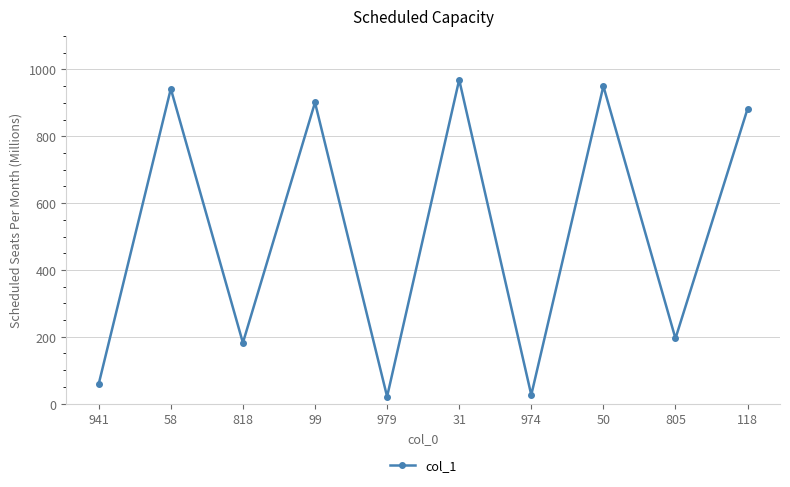

What is the sum of all values?

5127